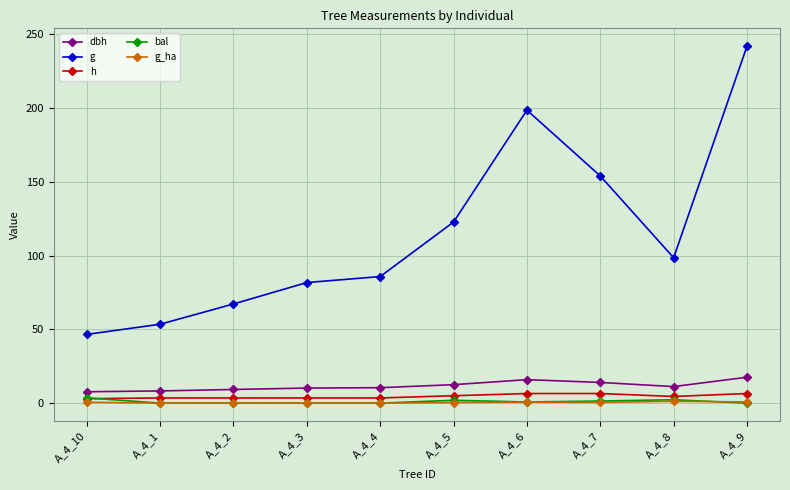

Is the value of bal at A_4_3 greater than the value of h at A_4_8?

No